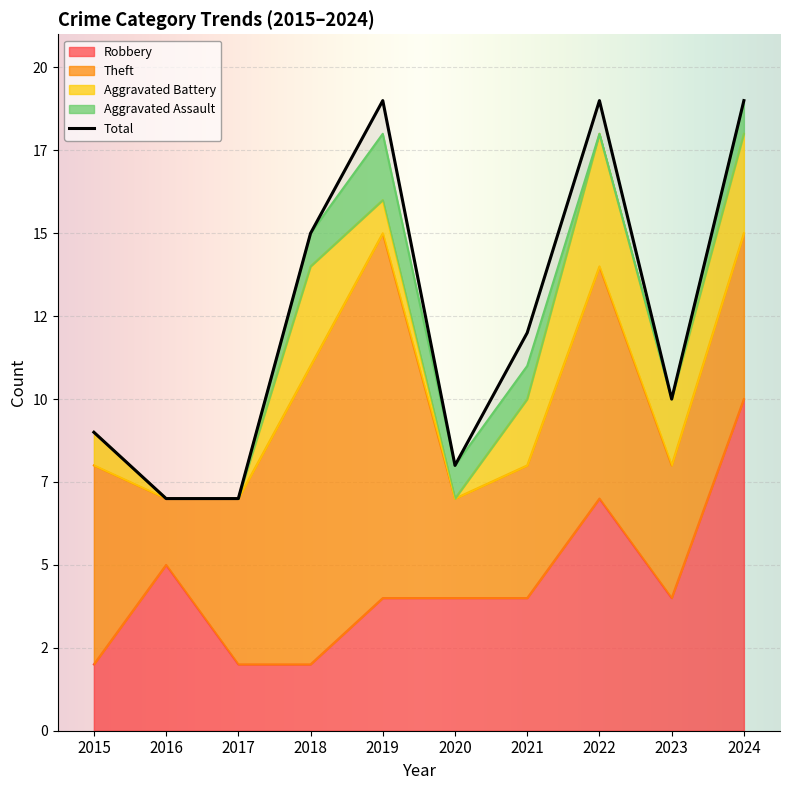

True or false: Total and Theft cross at least once.

False